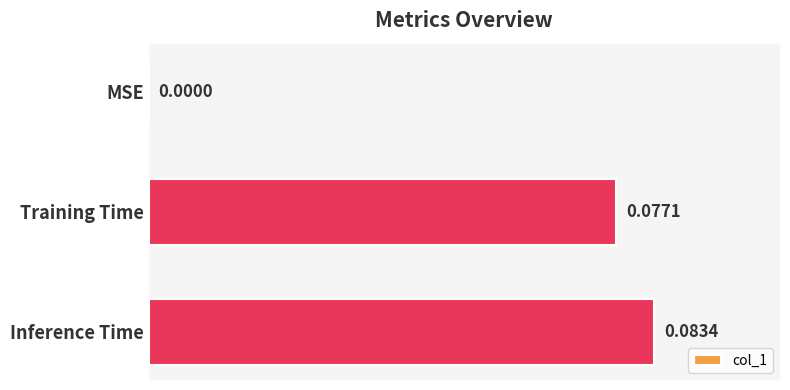

What is the change in value from MSE to Inference Time?

+0.1